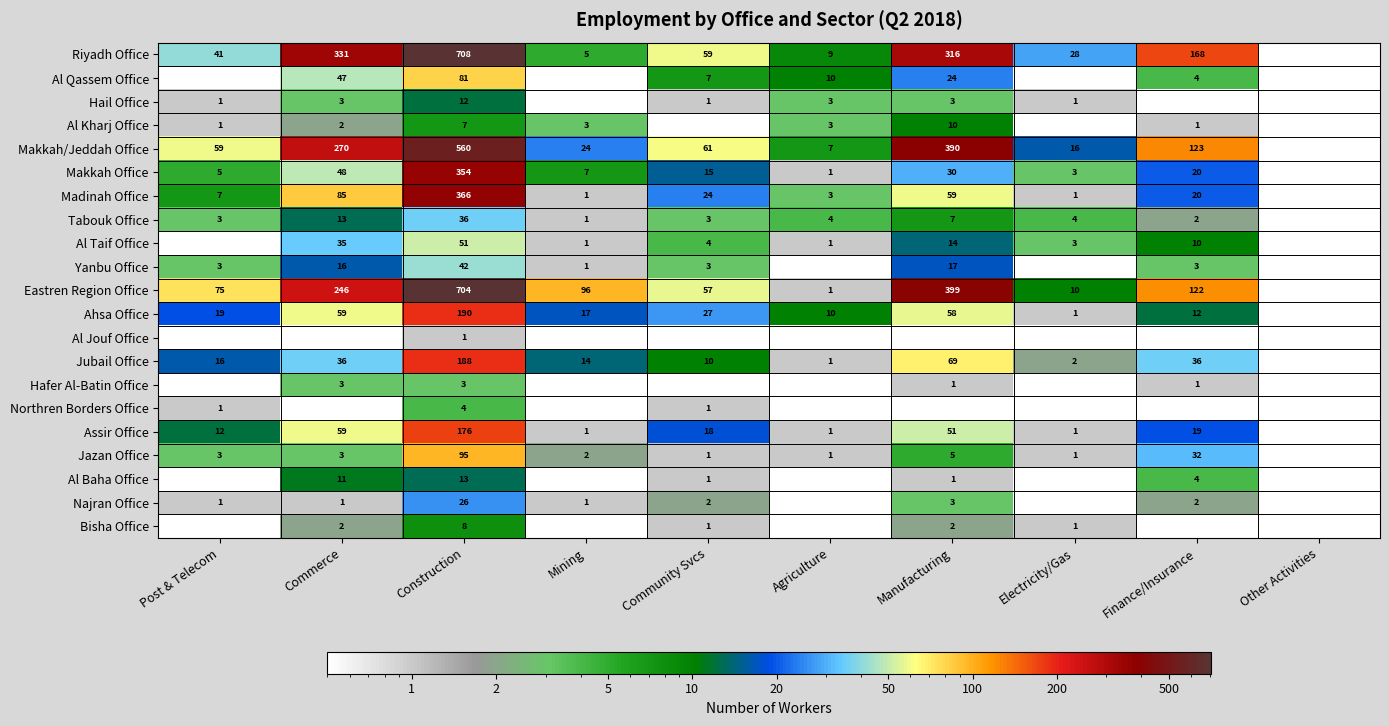

What is the sum of the Yanbu Office values at Post & Telecom and Finance/Insurance?

6.0